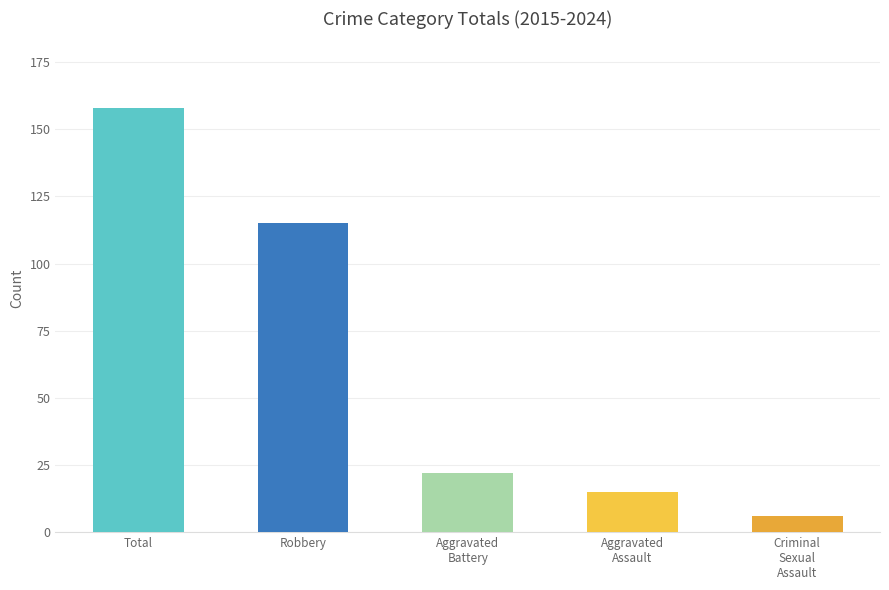

What is the change in value from Total to Aggravated
Battery?

-136